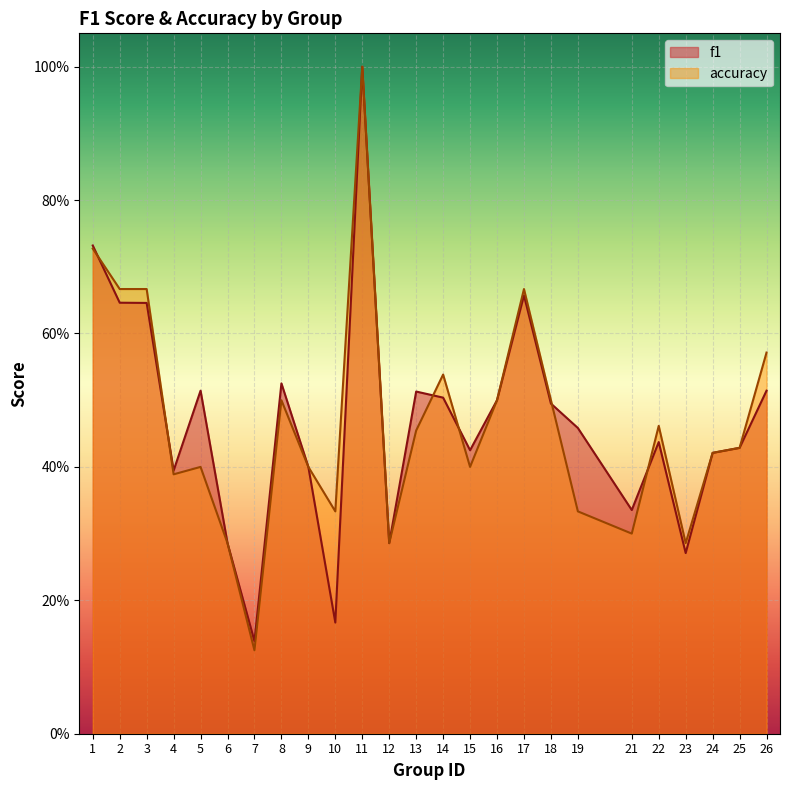

Rank the series by their average value, from highest to lowest.

f1, accuracy